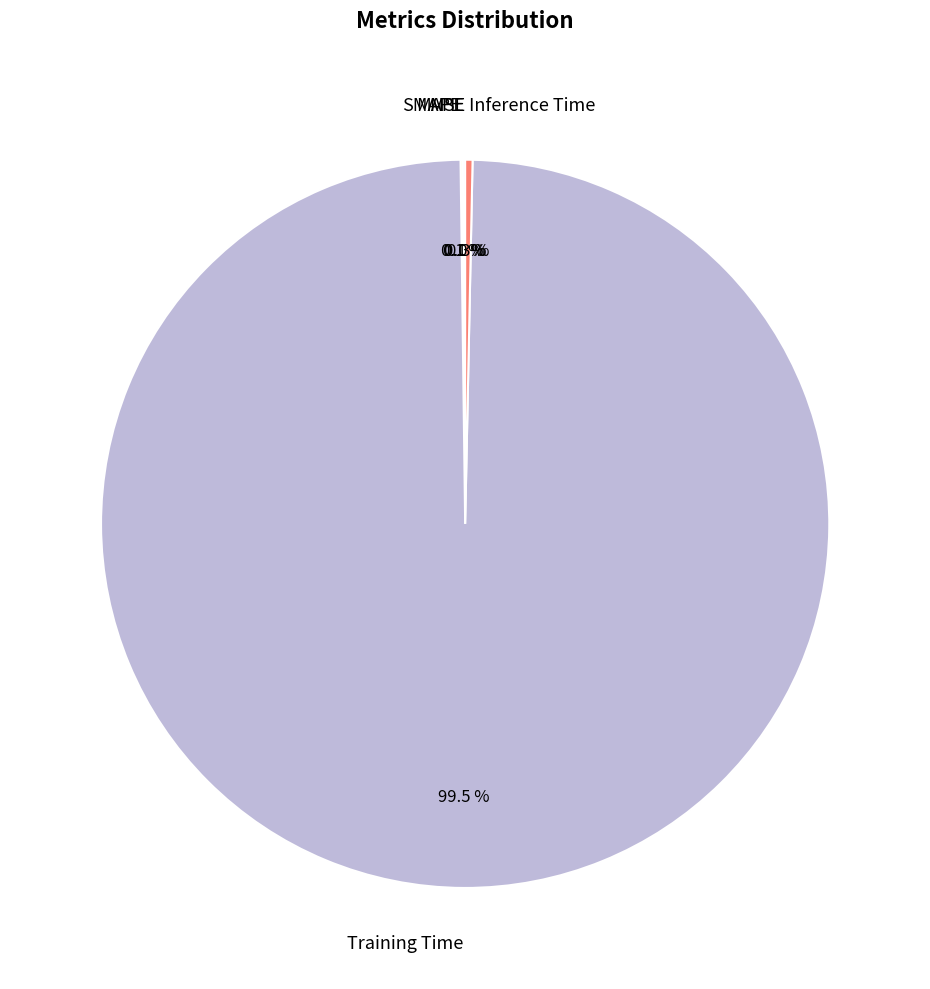

Which slice is the largest?

Training Time